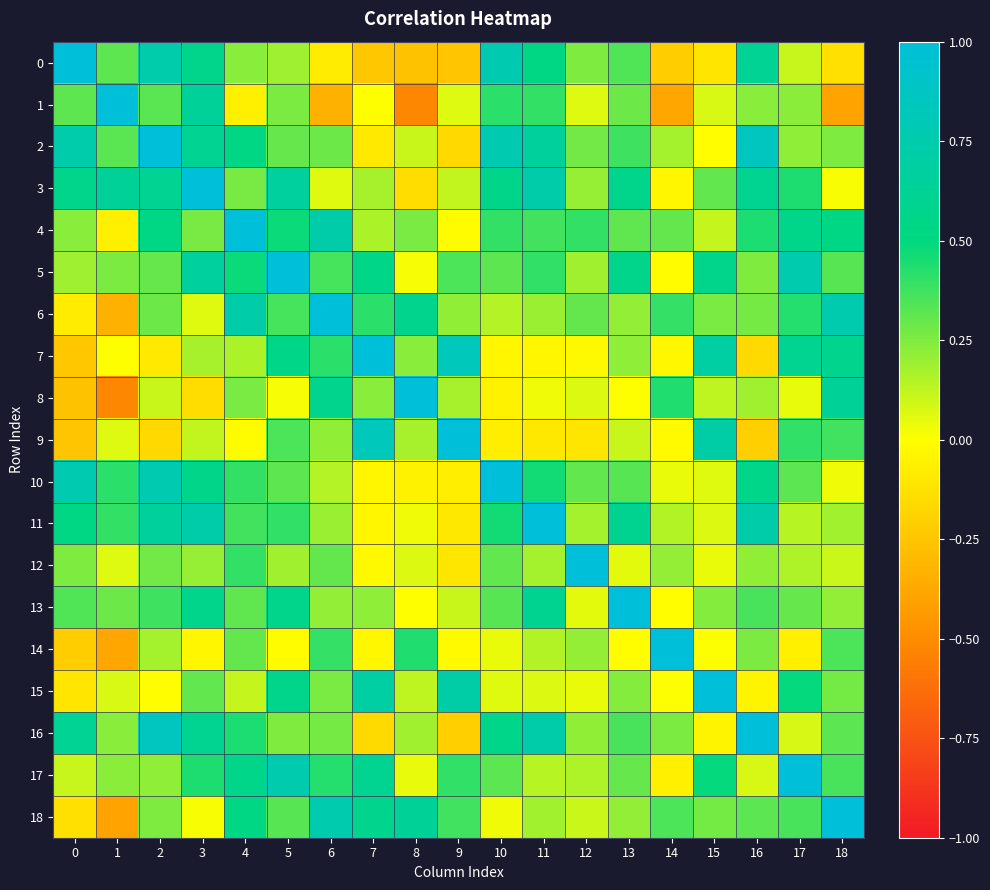

Which series has the largest total across all categories?

5